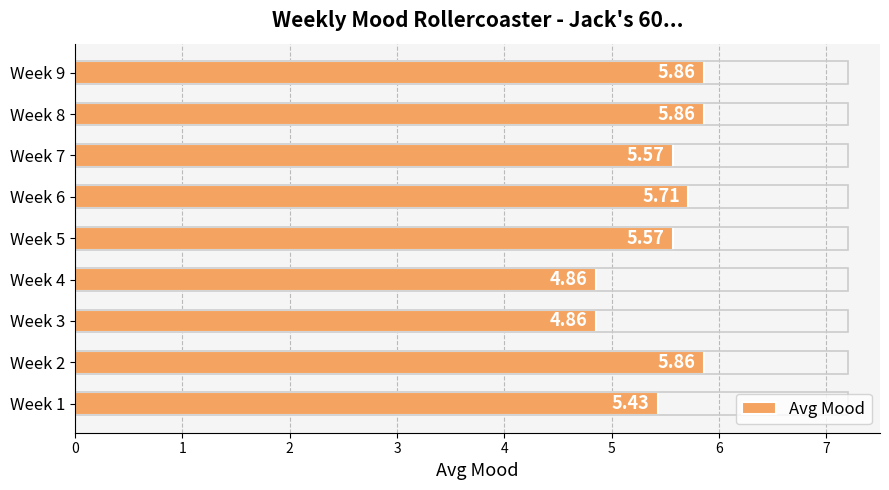

Approximately how many times larger is the value at Week 6 compared to Week 4?

1.2